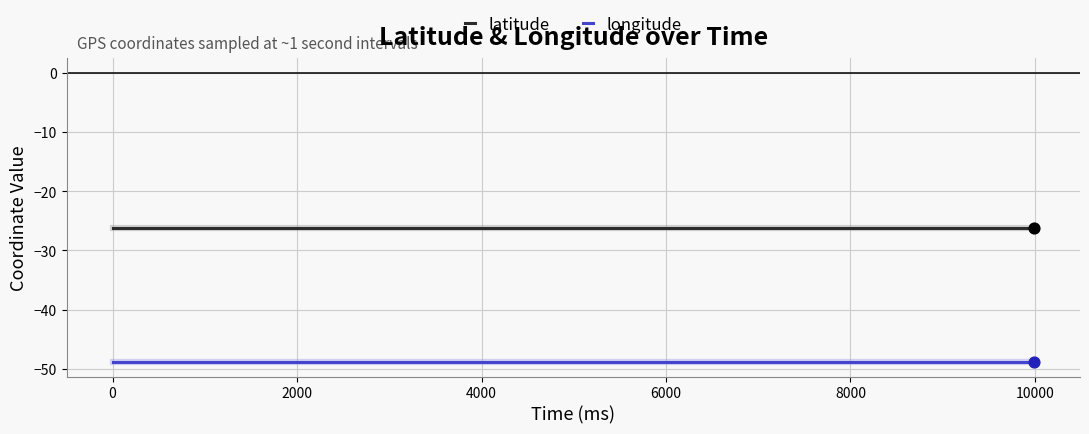

What are all the series names shown in the legend?

latitude, longitude